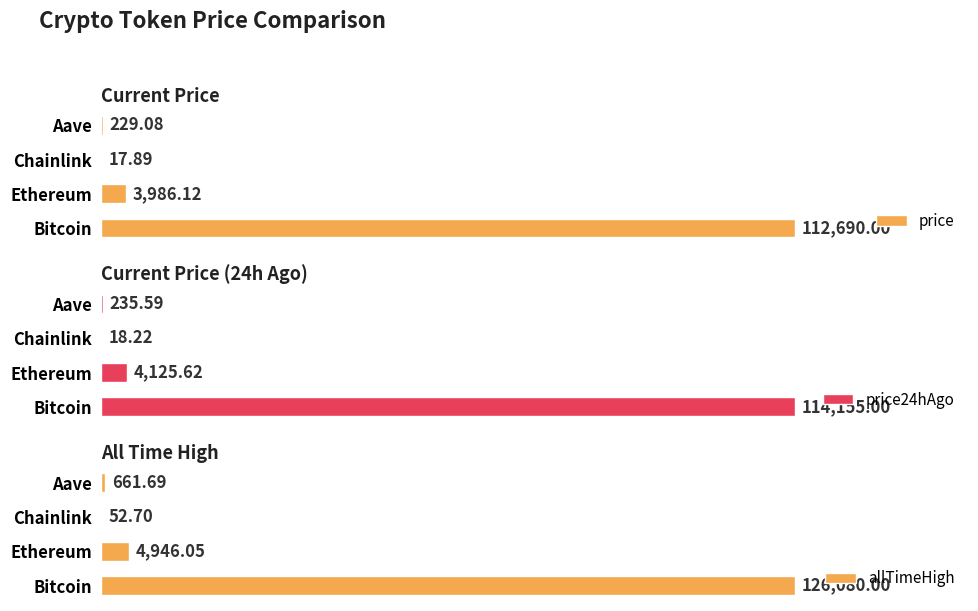

Where is price24hAgo nearest to the value 57086?

Ethereum